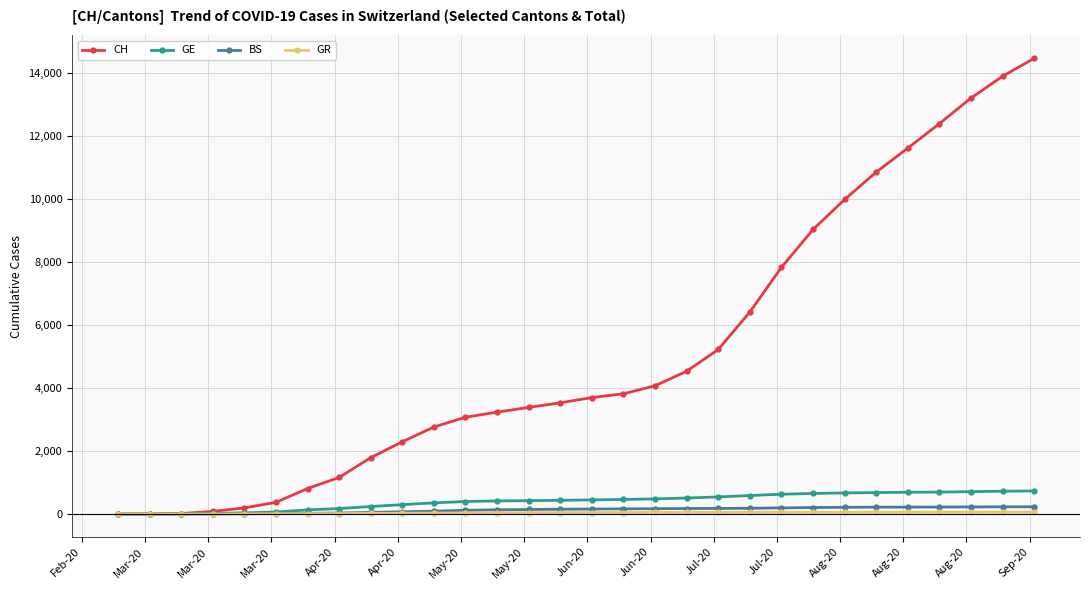

Does the chart display data point markers on the line(s)?

Yes